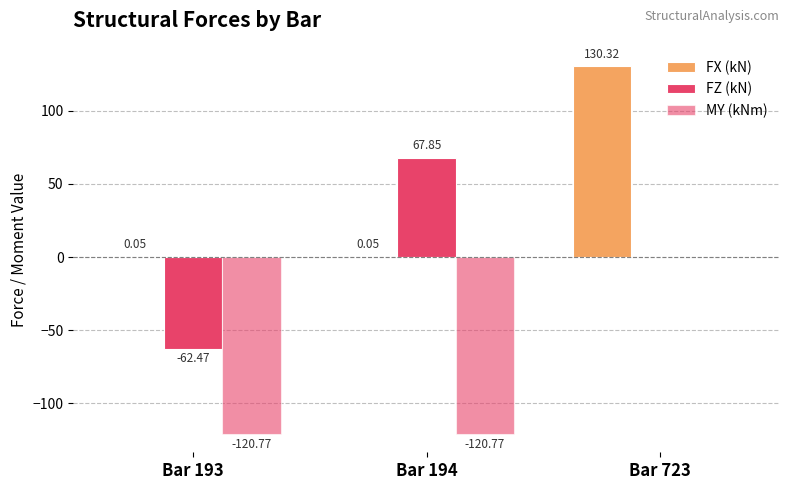

Count the number of categories in the chart.

3